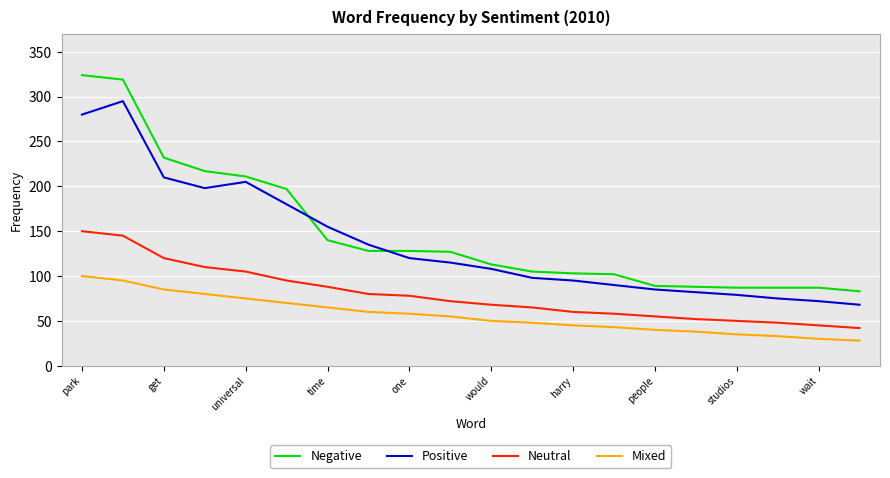

What is the lowest value of the Mixed series?

28